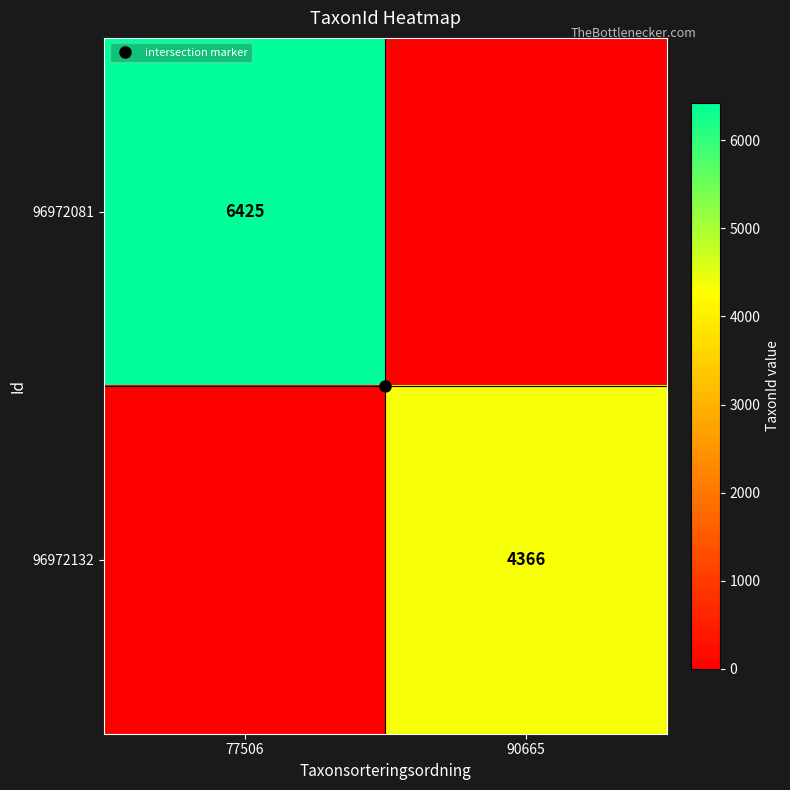

At which label does 96972132 reach its peak?

90665